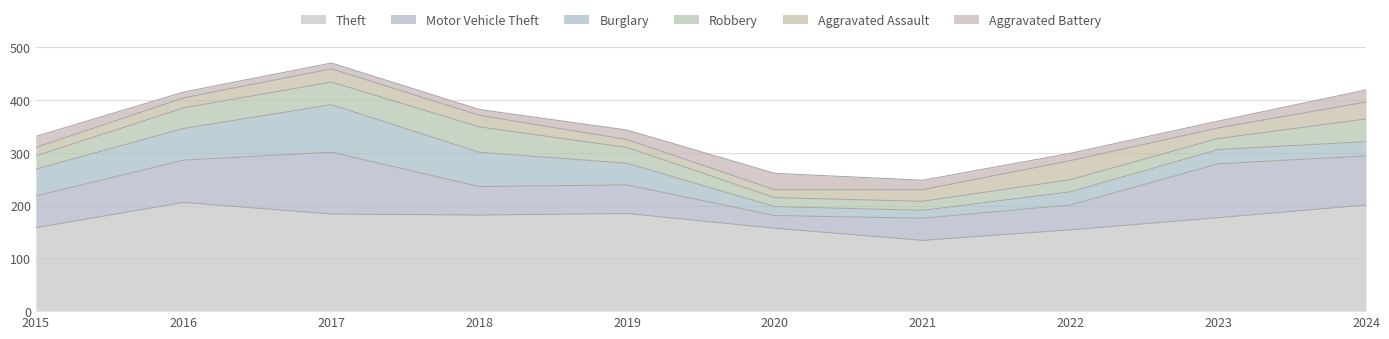

What is the difference between the maximum and second lowest values in the Aggravated Battery series?

20